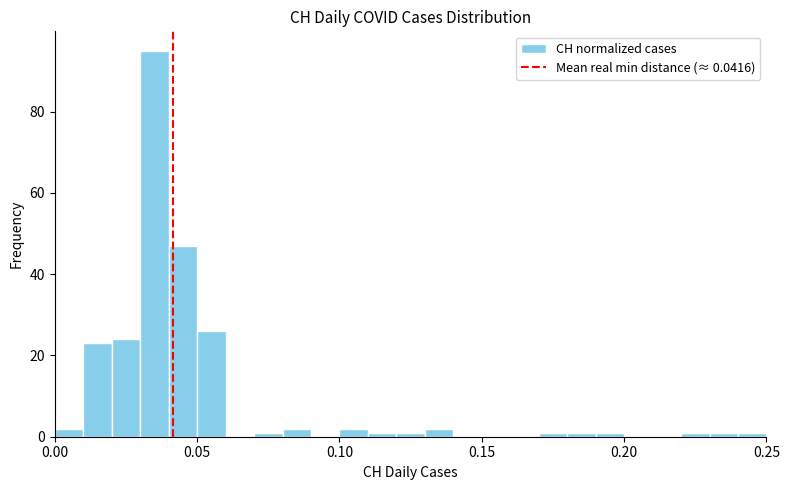

Around what value on the x-axis is the tallest bar? Give the approximate position of its centre, as read against the axis.

0.035